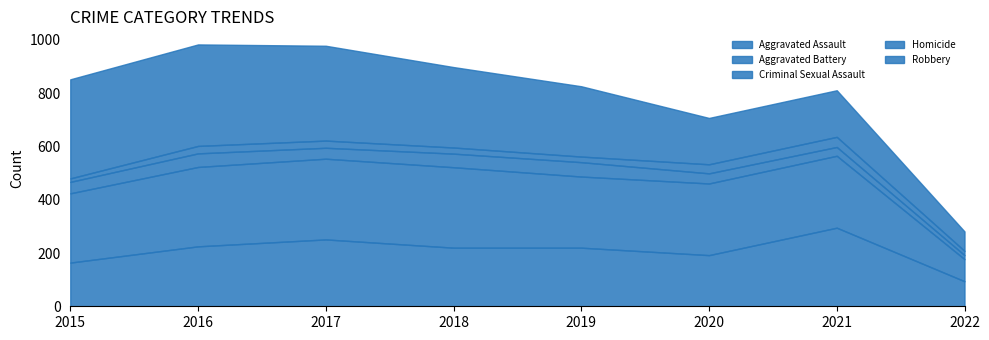

How many lines are shown in the chart?

5